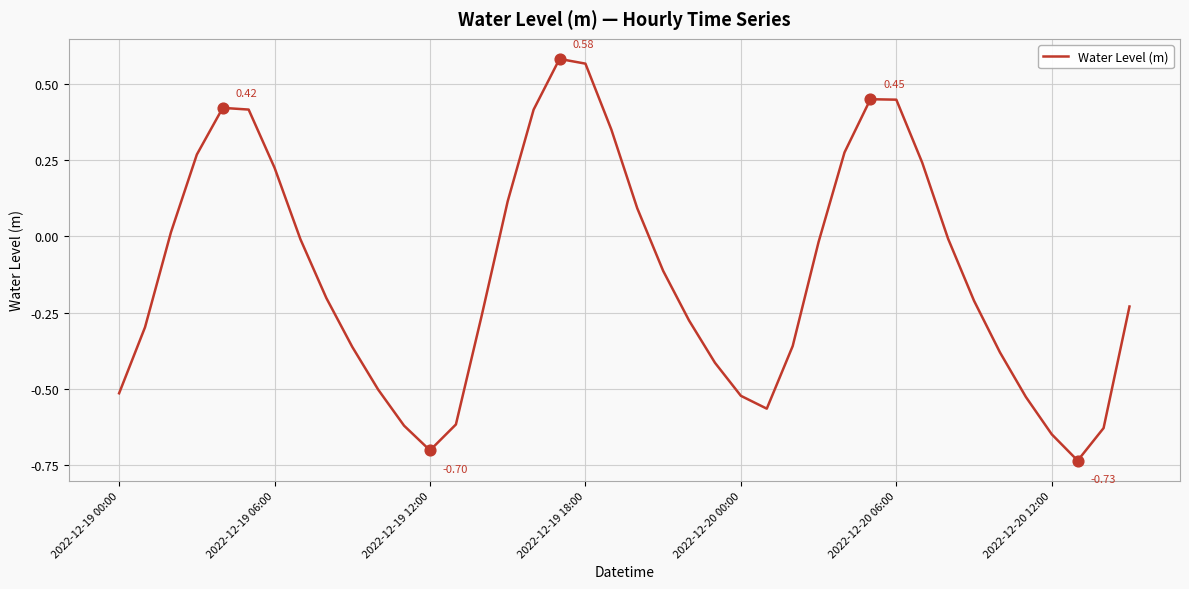

What is the difference between the maximum and minimum values?

1.3